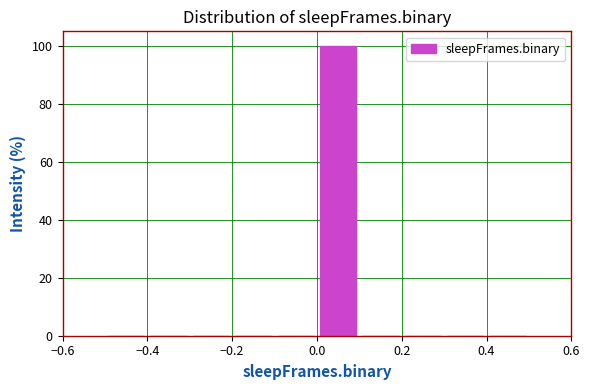

Reading left to right, list every bar in this chart as the range it spans on the x-axis followed by its height. The values are not printed on the chart, so give them approximately, as read against the axis.

-0.5 to -0.4: 0
-0.4 to -0.3: 0
-0.3 to -0.2: 0
-0.2 to -0.1: 0
-0.1 to 0.0: 0
0.0 to 0.1: 100
0.1 to 0.2: 0
0.2 to 0.3: 0
0.3 to 0.4: 0
0.4 to 0.5: 0